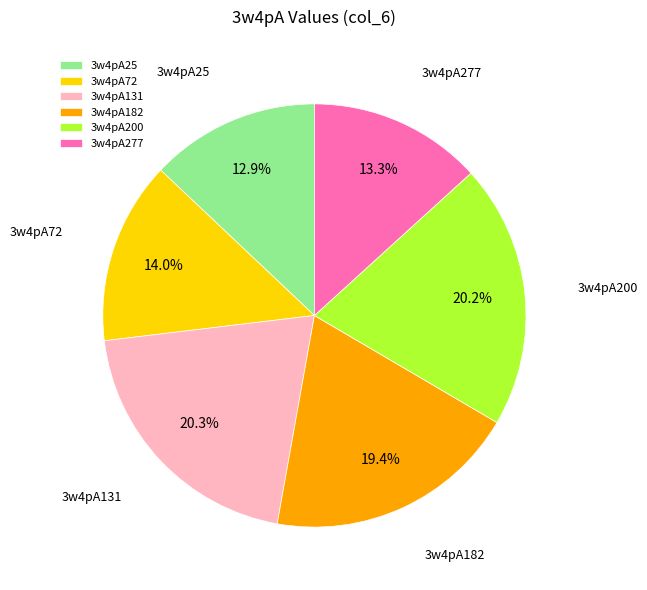

To the nearest percent, what is the combined percentage of 3w4pA131 and 3w4pA72?

34%